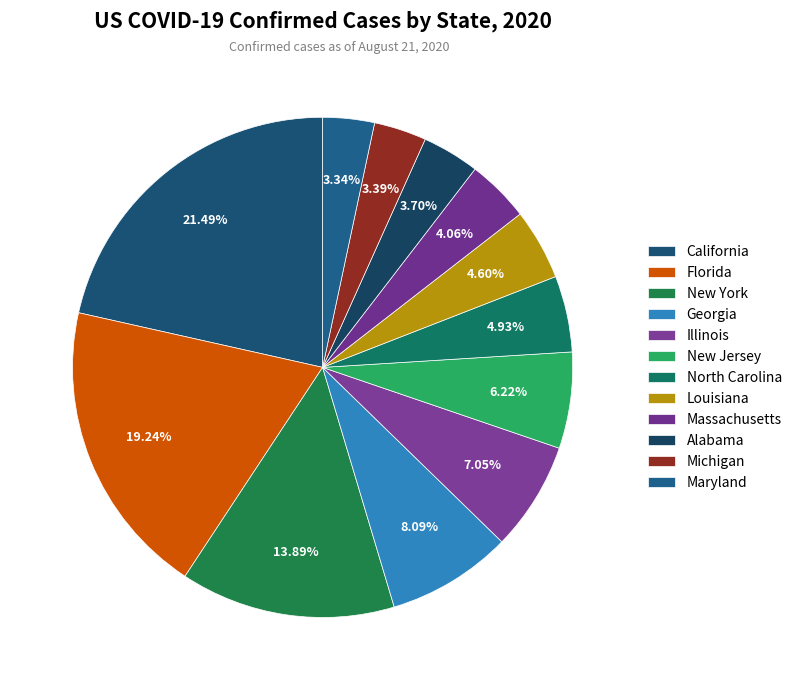

Approximately how many times larger is the value at Michigan compared to California?

0.2